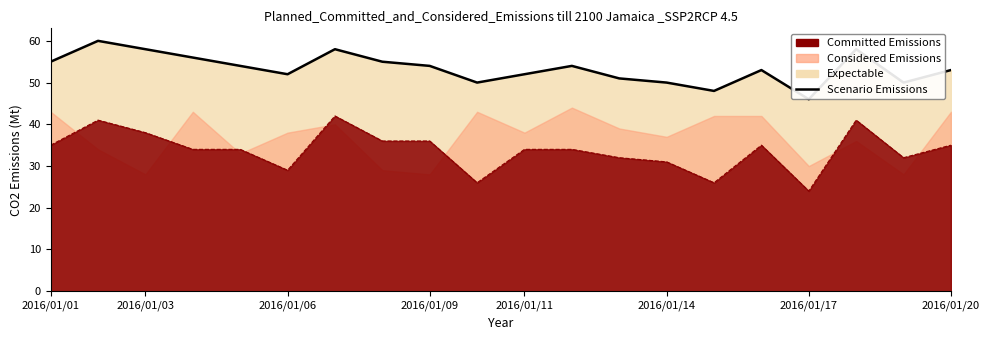

The chart shows a value of 78 at 9. True or false?

False